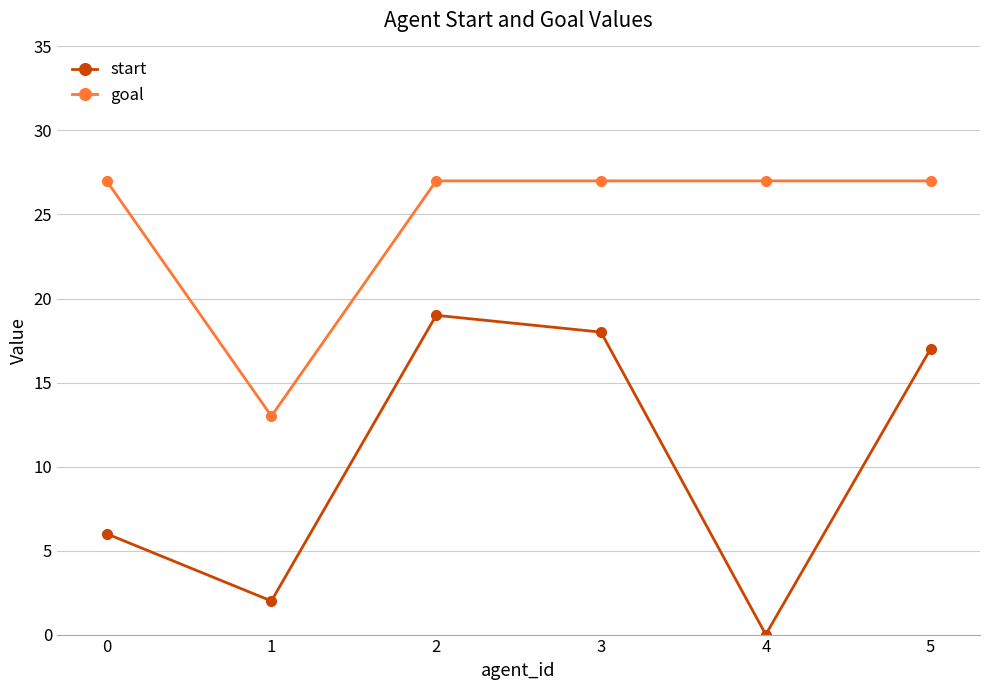

Which series has the largest total across all categories?

goal